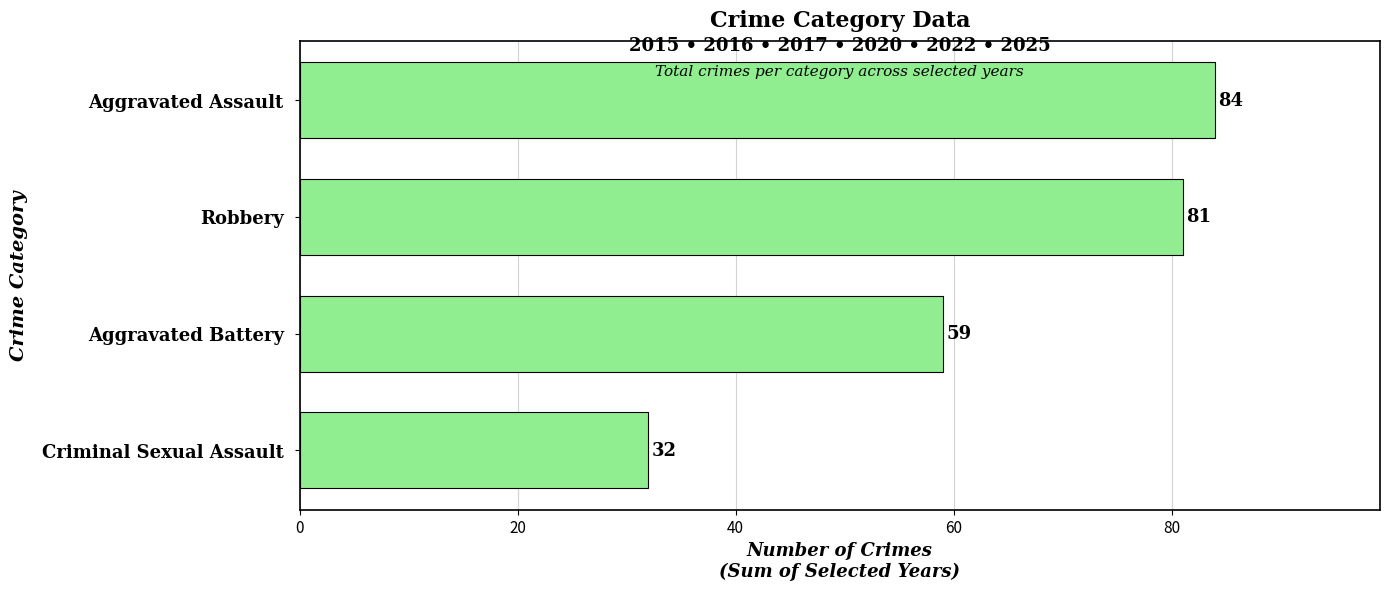

What is the change in value from Aggravated Battery to Aggravated Assault?

+25